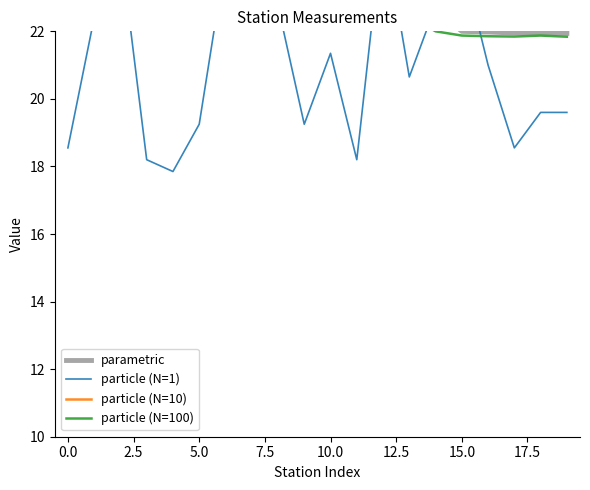

How many values in the particle (N=10) series exceed 24?

13